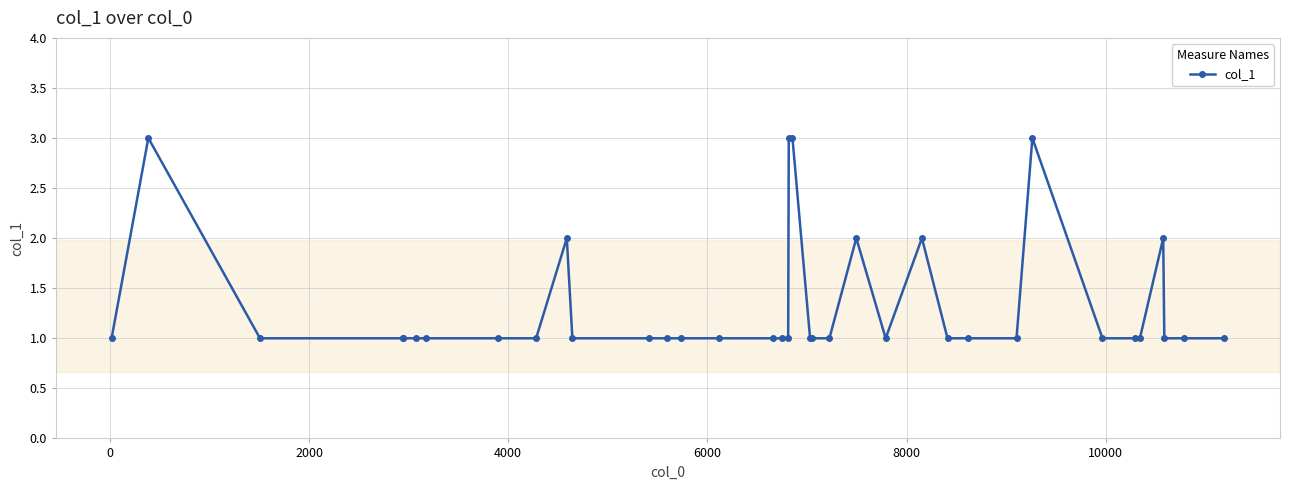

Reading left to right, list all the values displayed in this chart.

1	3	1	1	1	1	1	1	1	2	1	1	1	1	1	1	1	1	3	3	1	1	1	2	1	2	1	1	1	3	1	1	1	2	1	1	1